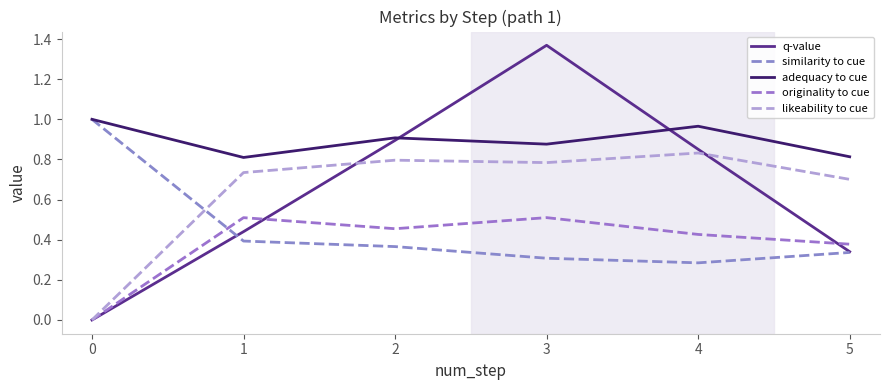

The adequacy to cue series shows 0.9 at 3. True or false?

True